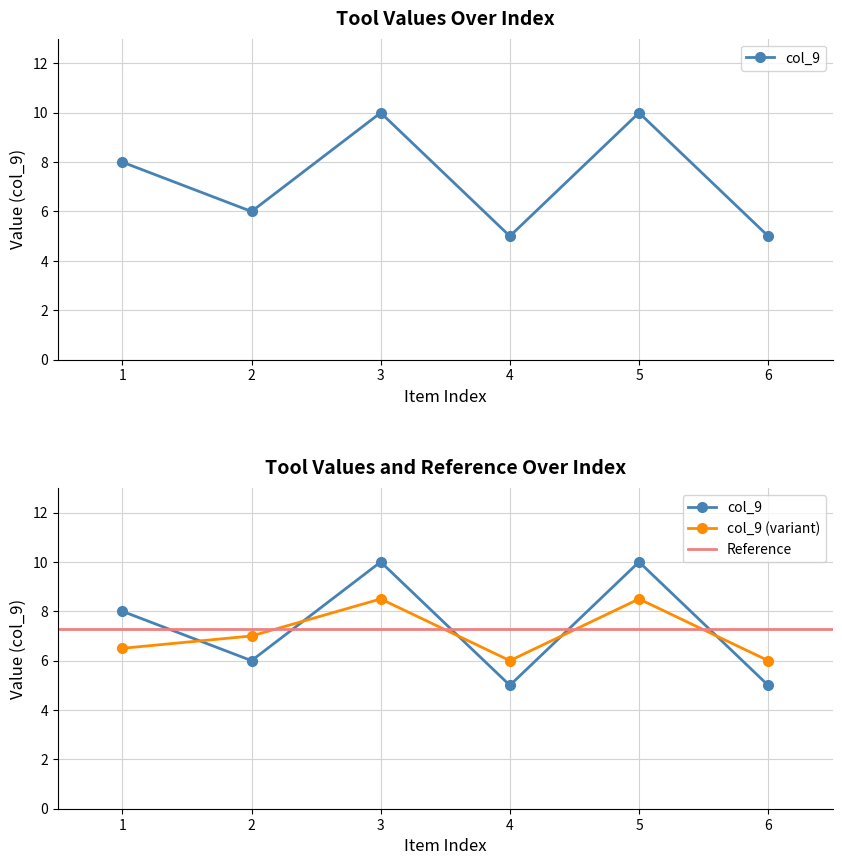

What is the maximum value shown in the chart?

10